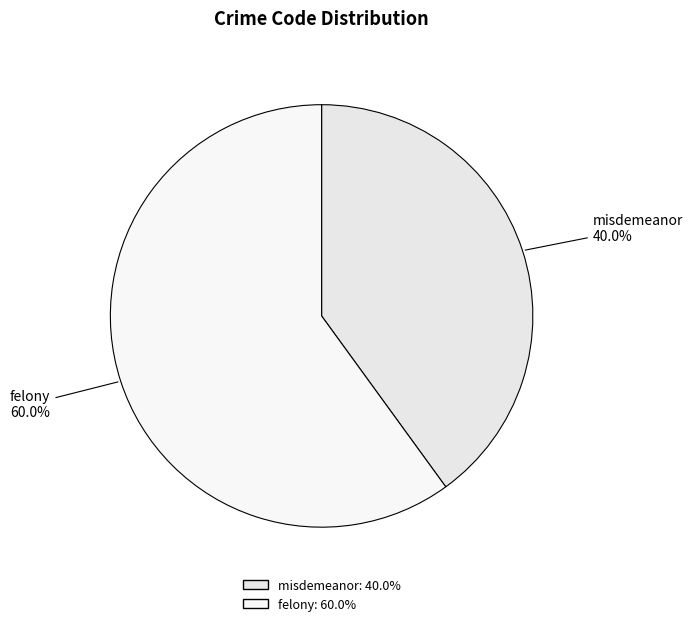

Is the sum of misdemeanor and felony greater than half?

Yes